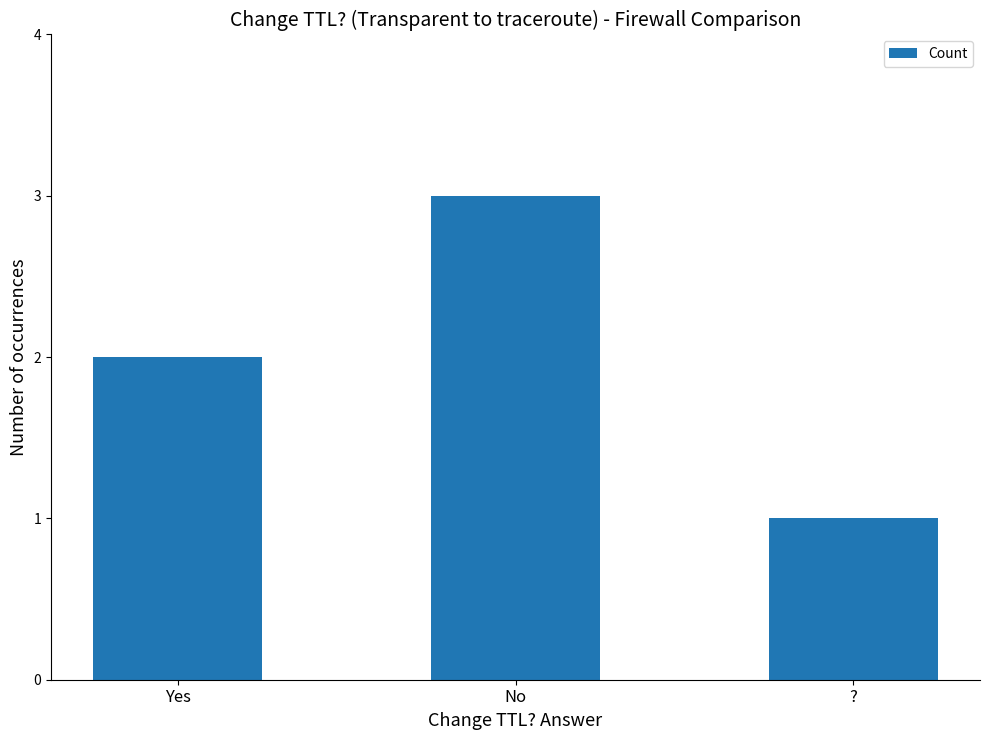

How many series are shown in this chart?

1